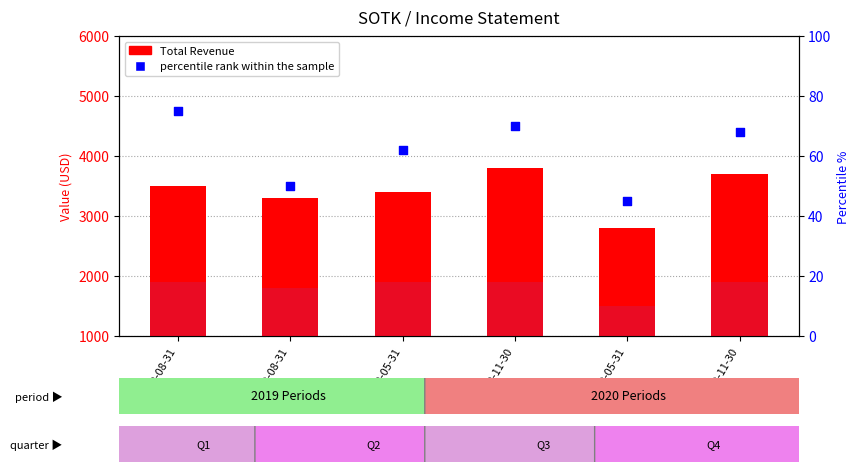

What is the total value across all series at 2019-11-30?

5668